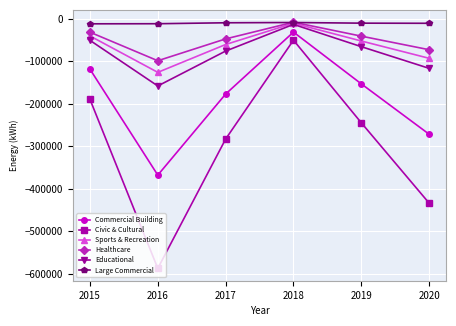

The value of Educational at 2020 is -59153.1. True or false?

False